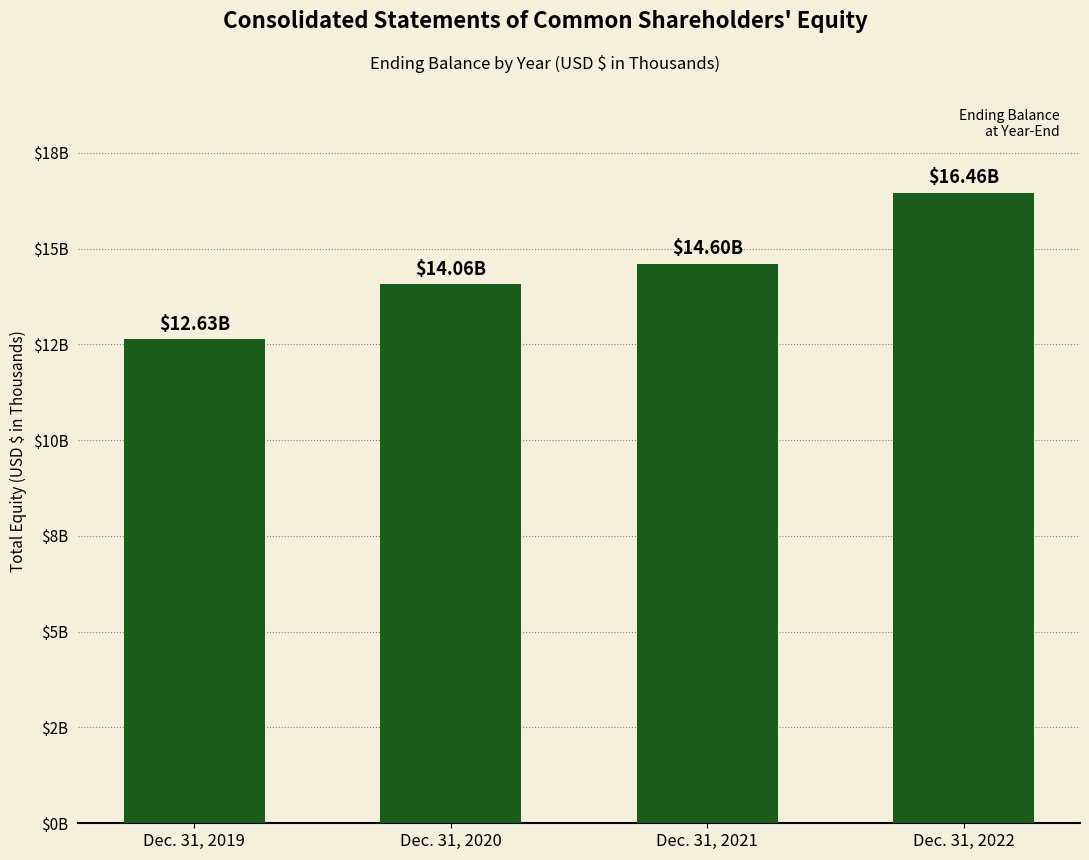

Rank the categories by value from lowest to highest.

Dec. 31, 2019, Dec. 31, 2020, Dec. 31, 2021, Dec. 31, 2022